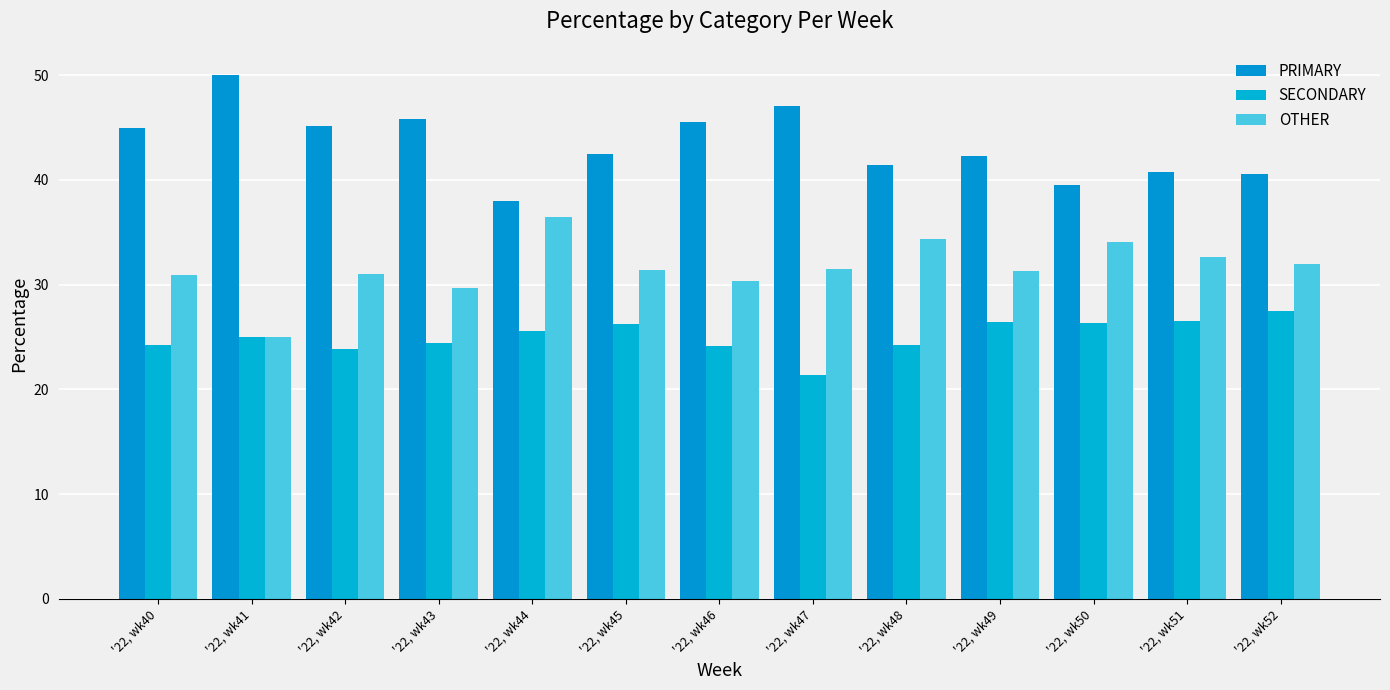

How many data points in PRIMARY are above 42?

8